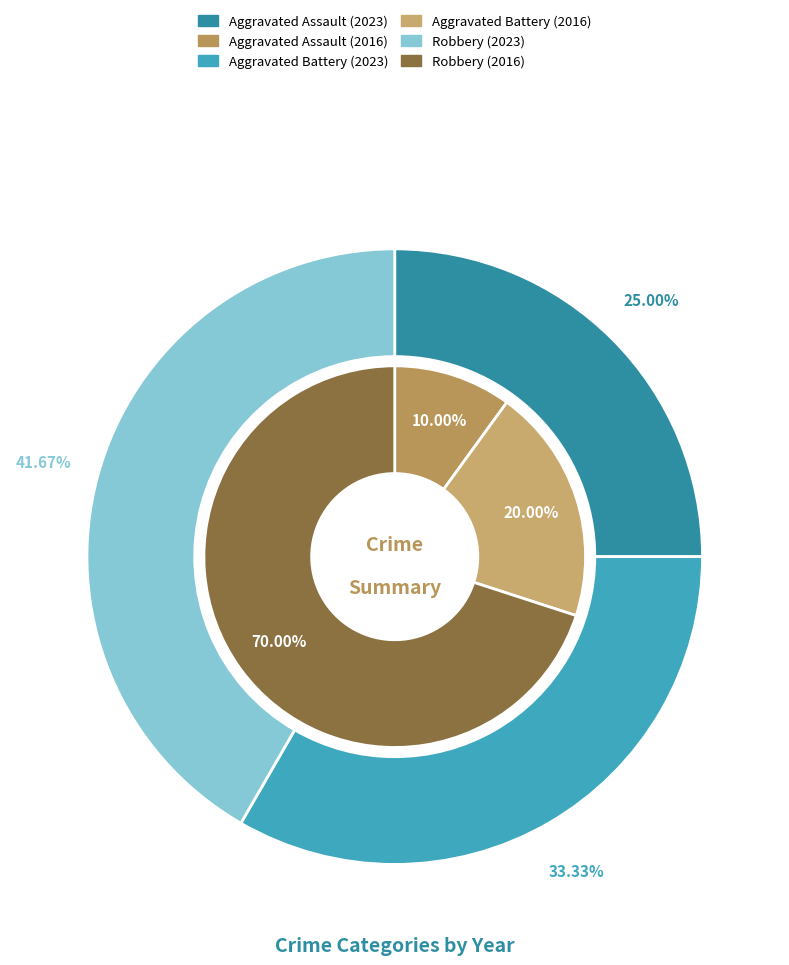

Which has a higher value, Aggravated Assault or Robbery?

Robbery